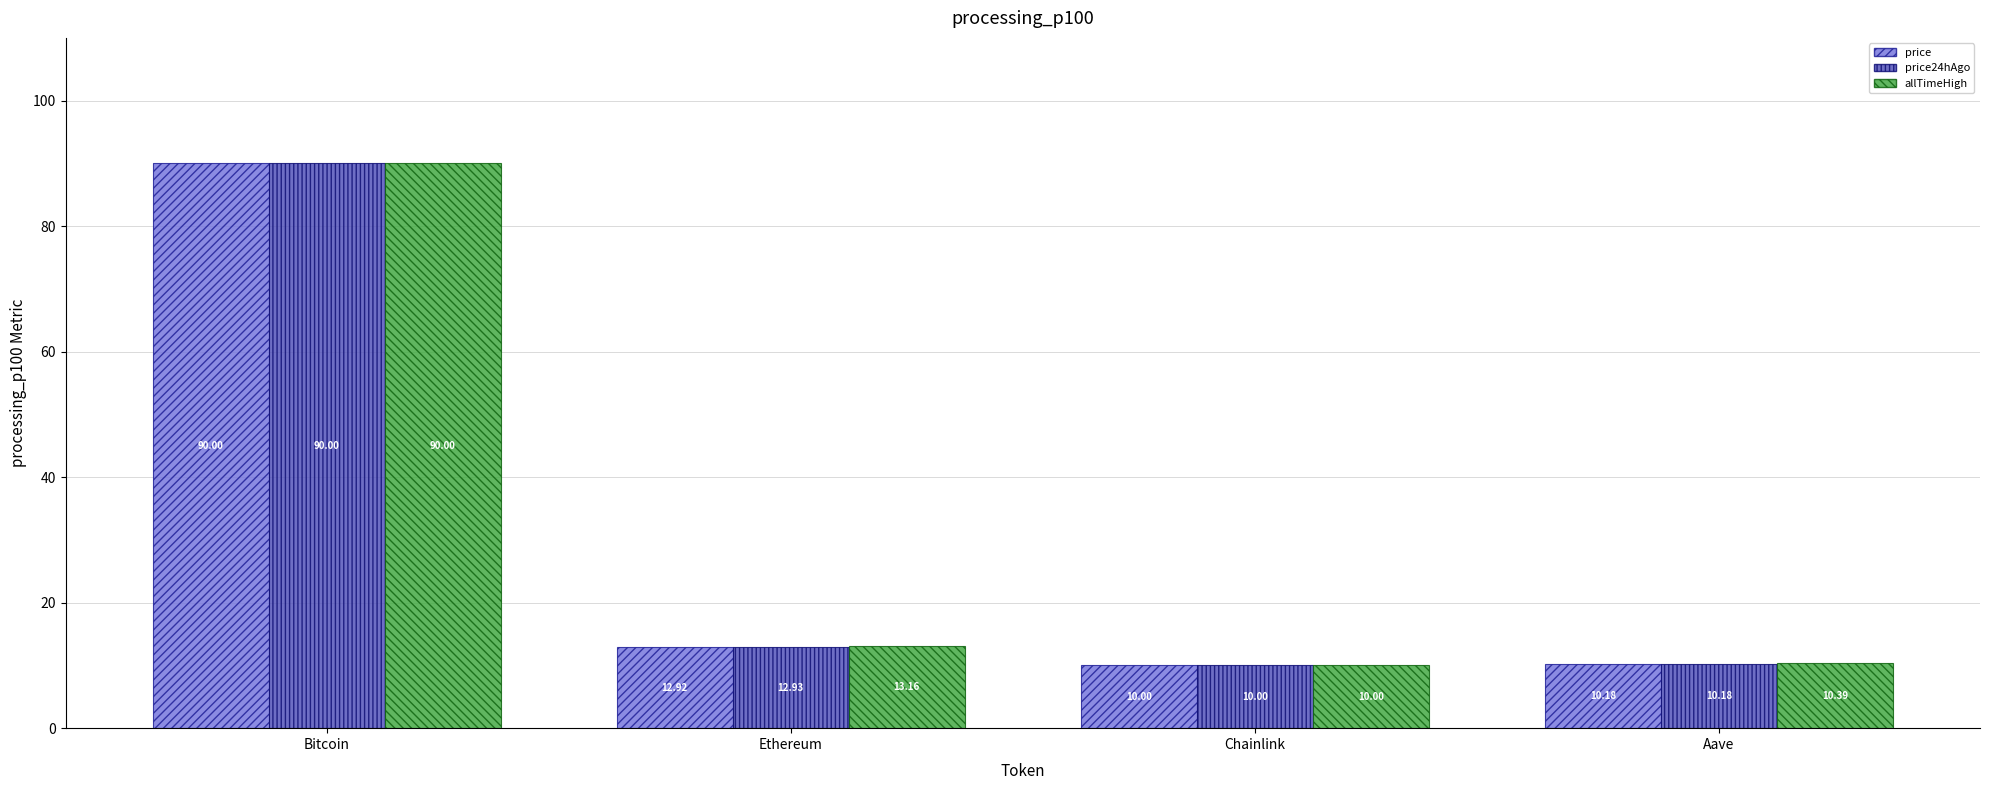

What position from the left is Bitcoin?

1